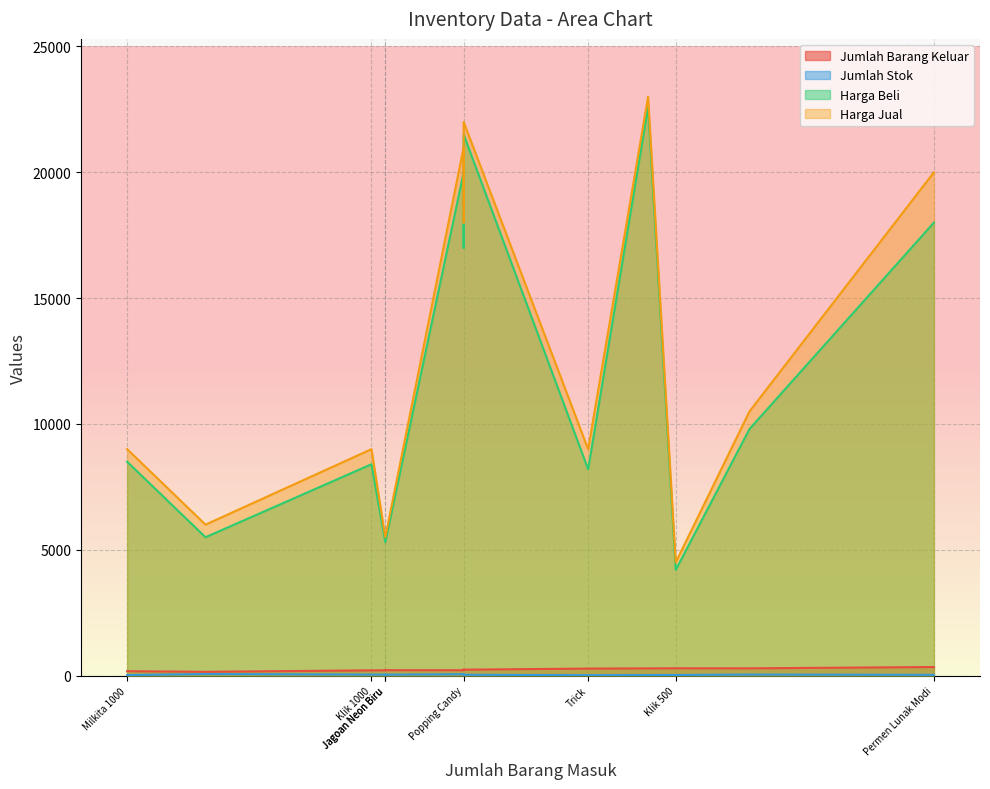

Which series changed the most between Split Mangga and Popping Candy?

Harga Jual